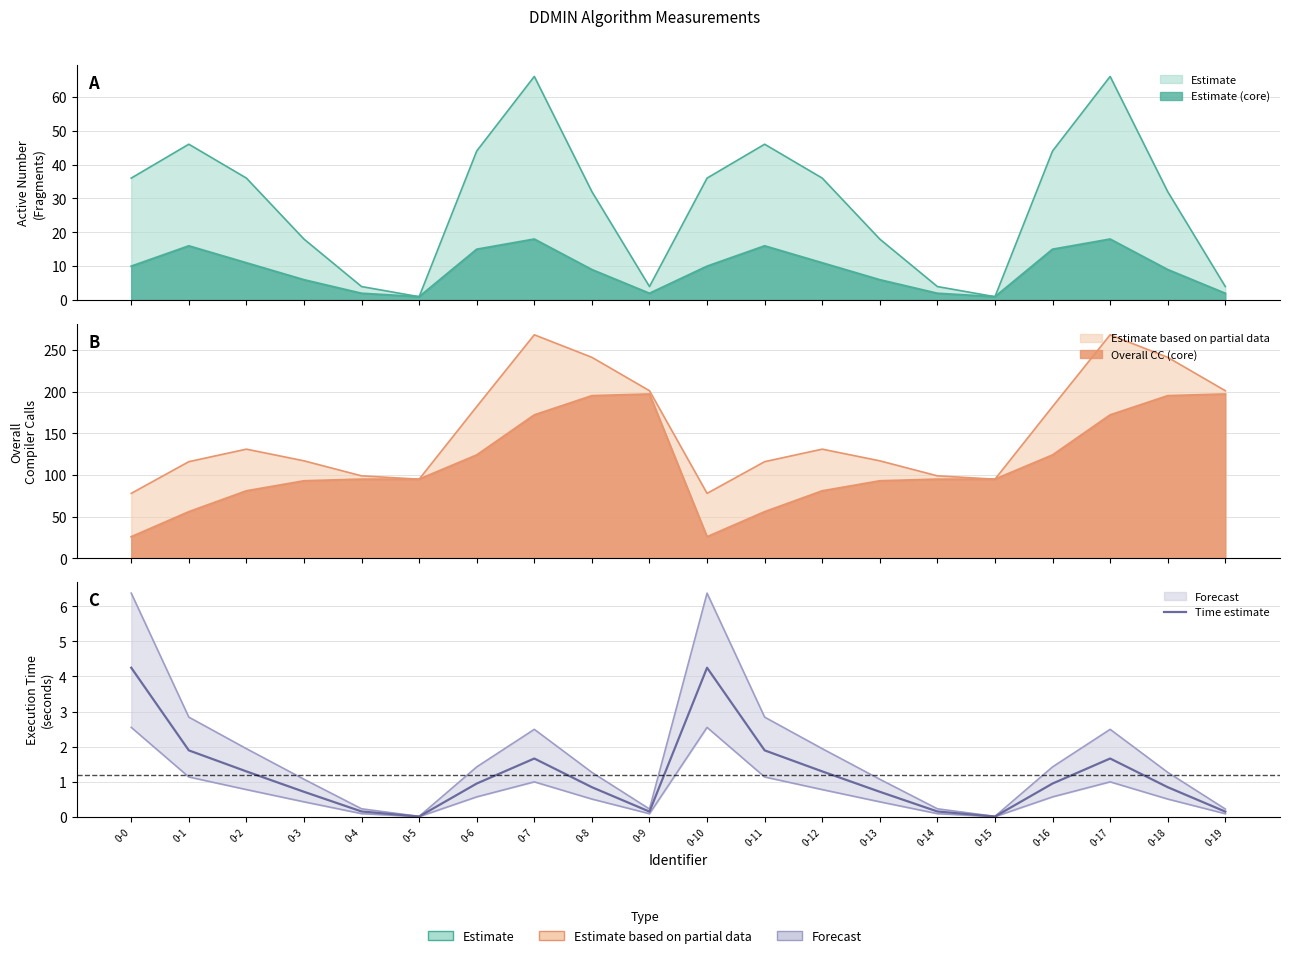

The value at 0-5 is 0.0. True or false?

False